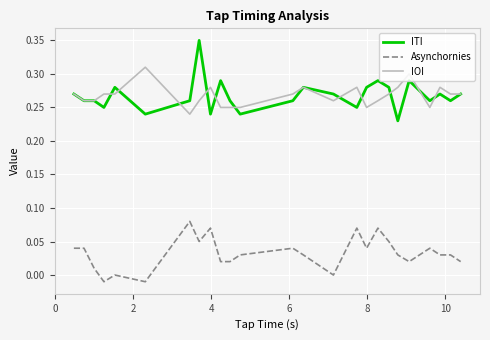

True or false: Asynchornies and IOI cross at least once.

False